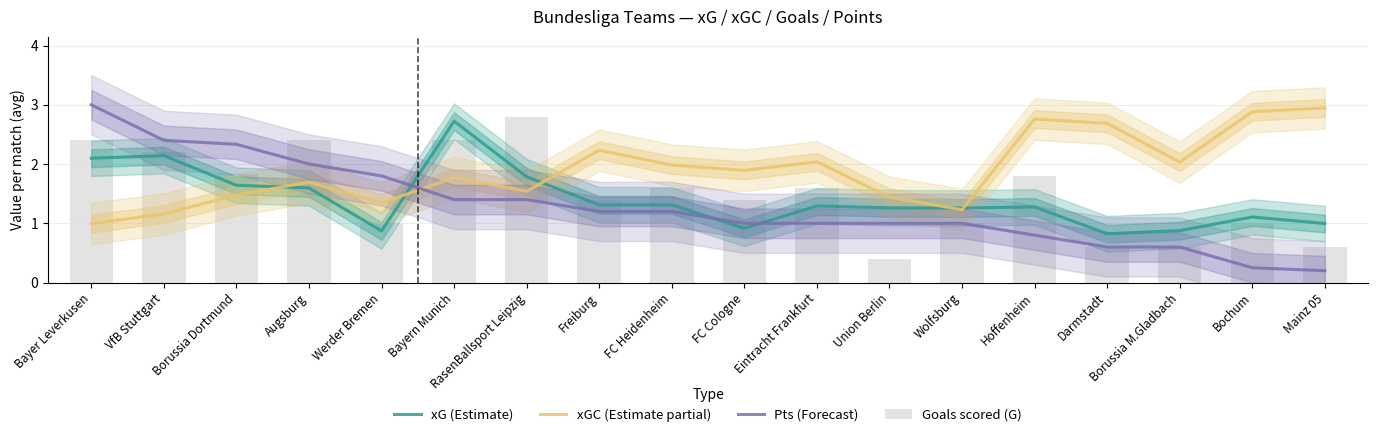

How many groups of bars are there?

18